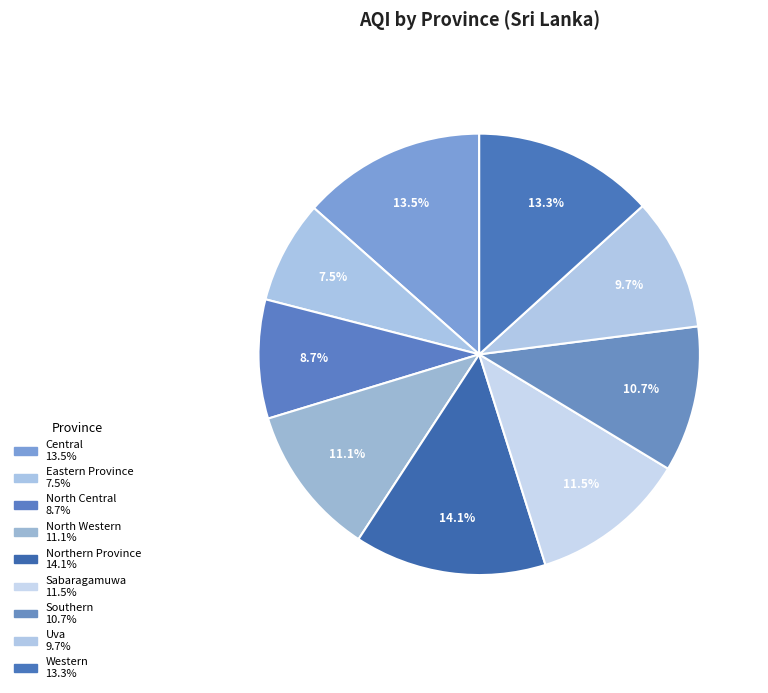

What percentage is the Uva slice, to the nearest percent?

10%